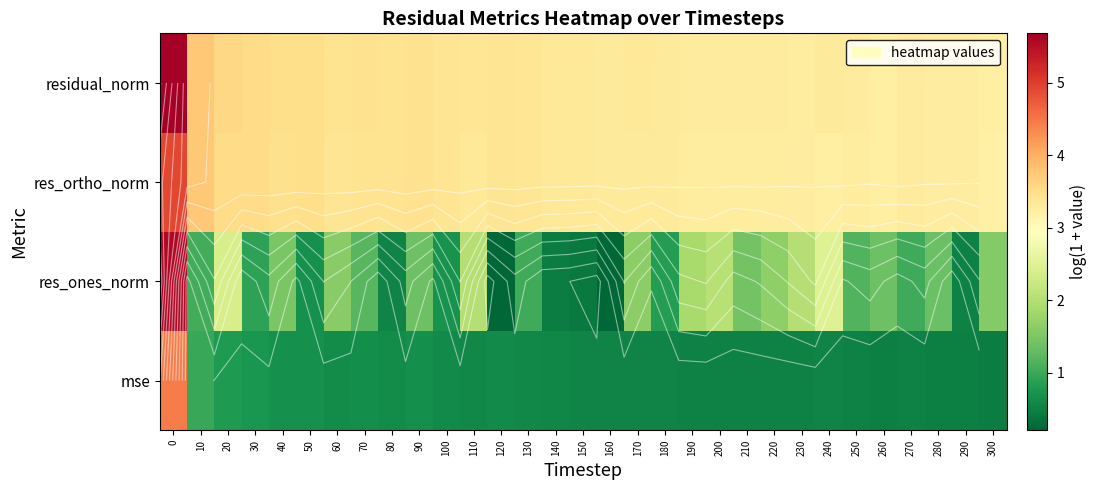

What is the minimum value shown in the chart?

0.2